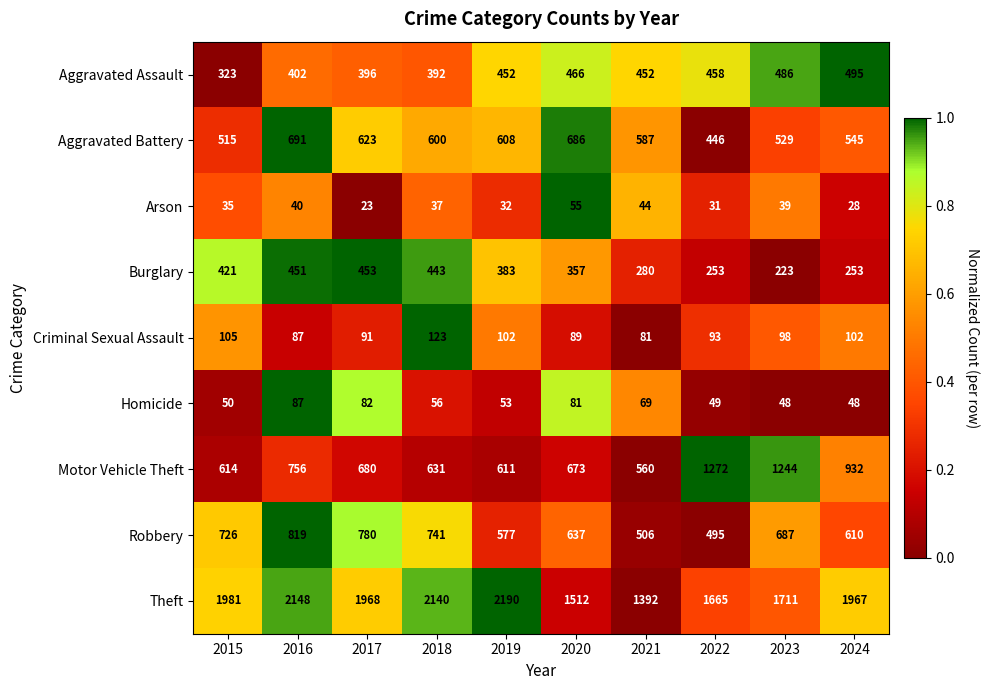

Which series has the widest spread of values?

Theft